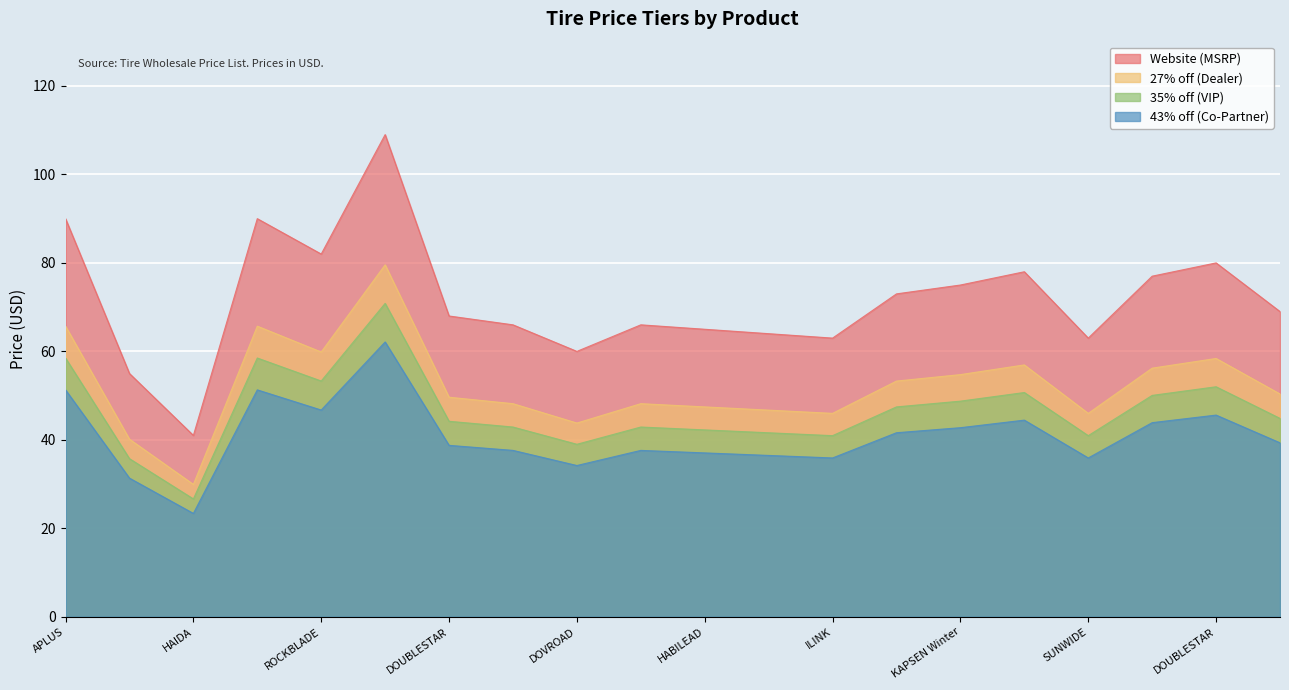

True or false: 27% off (Dealer) and 35% off (VIP) cross at least once.

False